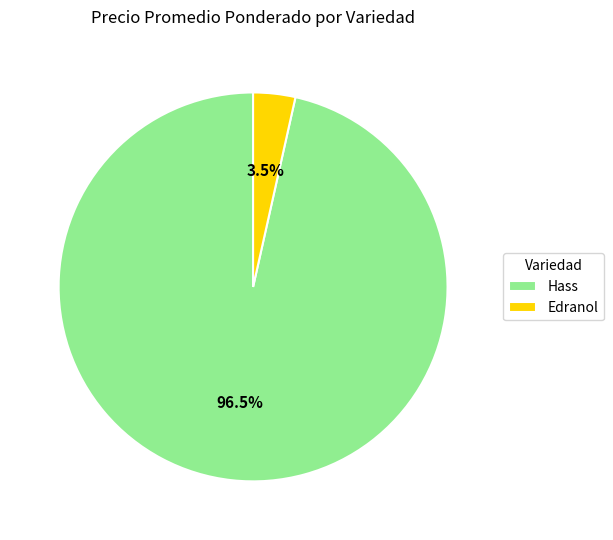

Is there any slice that represents more than half of the pie?

Yes